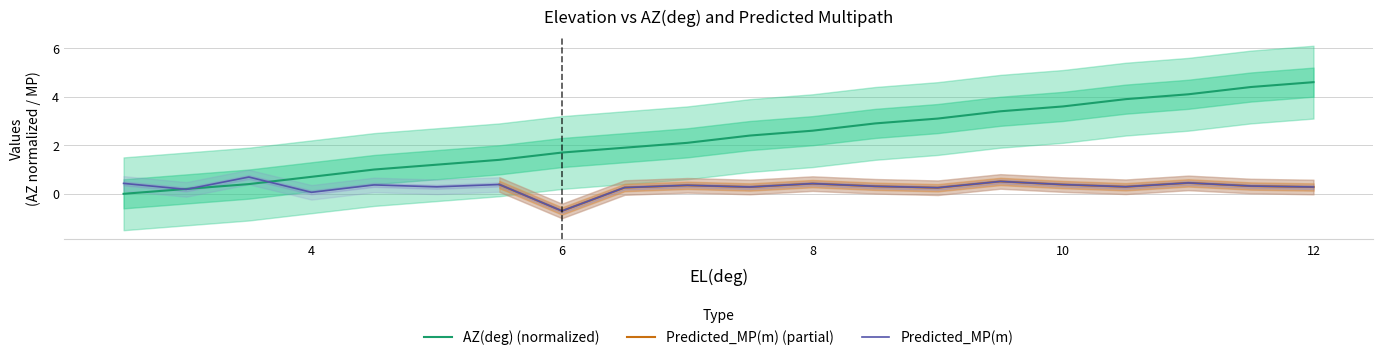

Which series has the largest range (max minus min)?

AZ(deg)